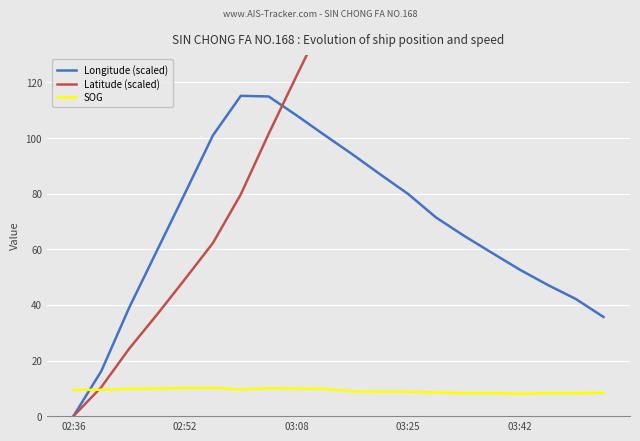

True or false: SOG and Longitude (scaled) intersect in this chart.

True